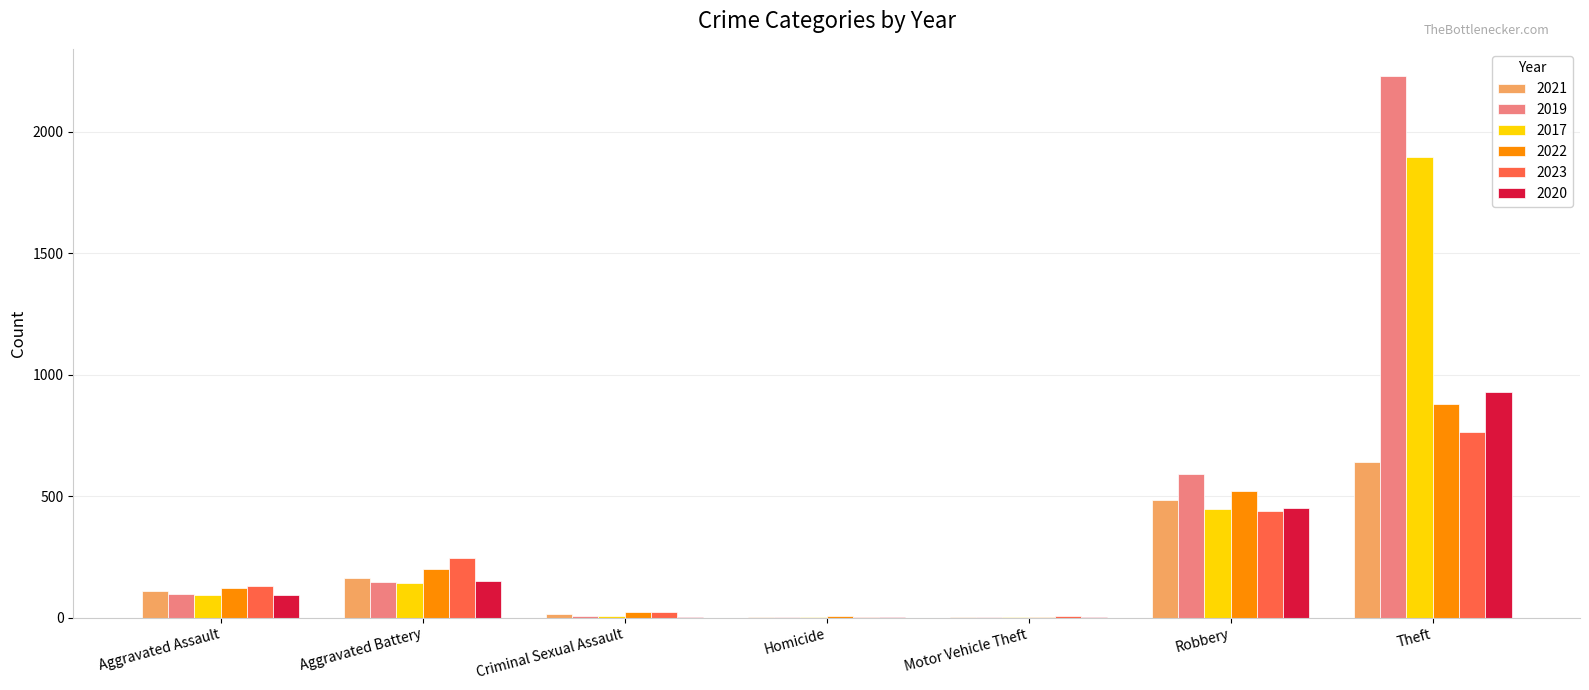

What is the sum of all 2017 values?

2590